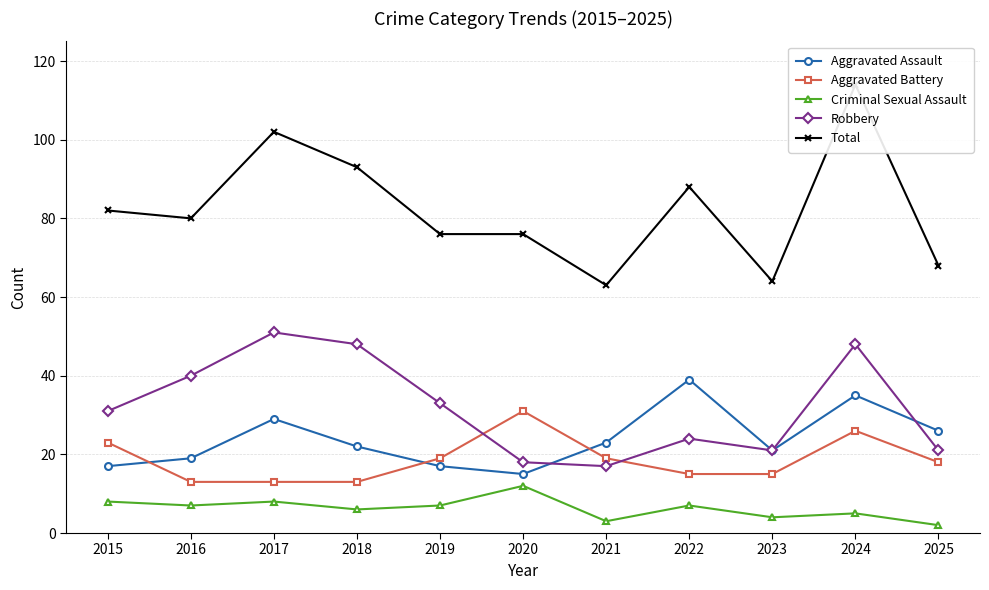

True or false: Aggravated Assault has a value of 25 at 2020.

False